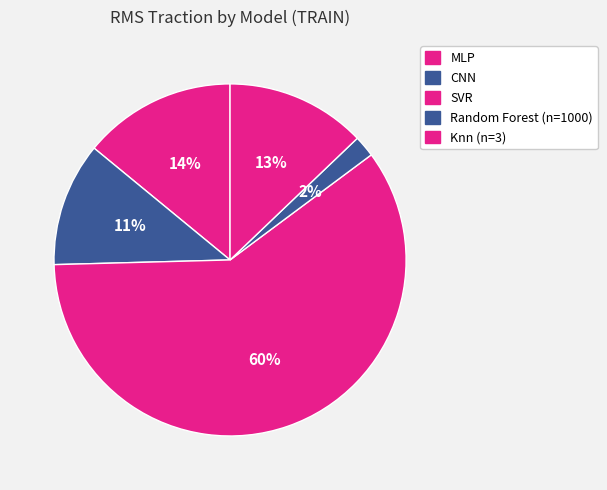

Does any single category account for the majority?

Yes